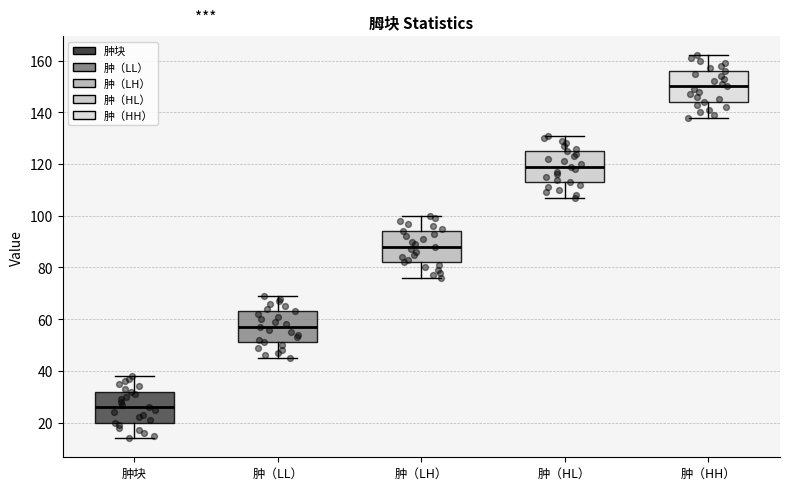

Reading left to right, transcribe this box plot: for each box, give where its median line is, the range the box spans, and where its two whiskers end, as read against the y-axis. The values are not printed on the chart, so give them approximately, as read against the axis.

肿块: median 26, box 20 to 32, whiskers 14 to 38
肿（LL）: median 58, box 52 to 64, whiskers 46 to 70
肿（LH）: median 88, box 82 to 94, whiskers 76 to 100
肿（HL）: median 120, box 114 to 126, whiskers 108 to 132
肿（HH）: median 150, box 144 to 156, whiskers 138 to 162